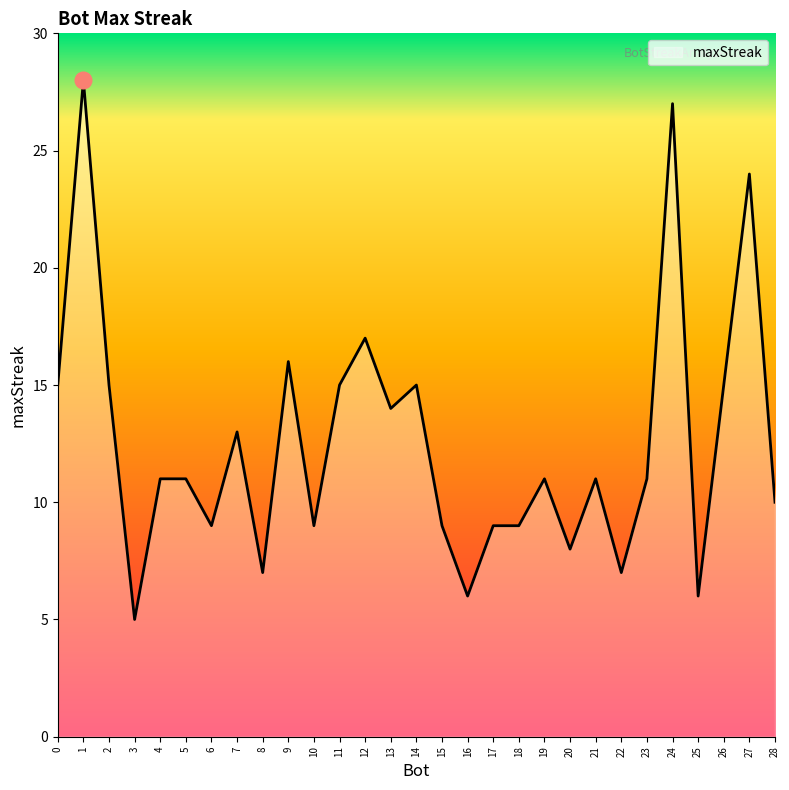

At which category does the chart reach its minimum across all series?

3